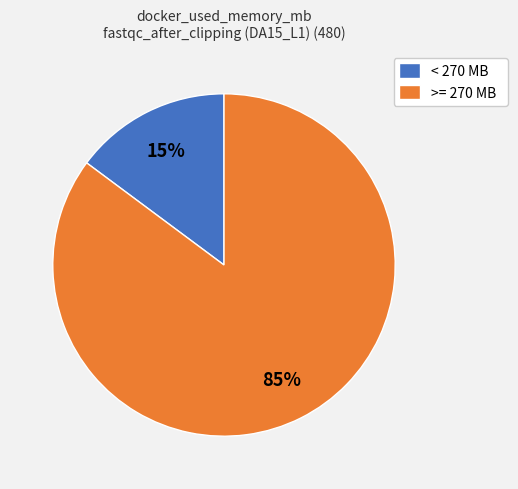

To the nearest percent, what is the average slice percentage?

50%